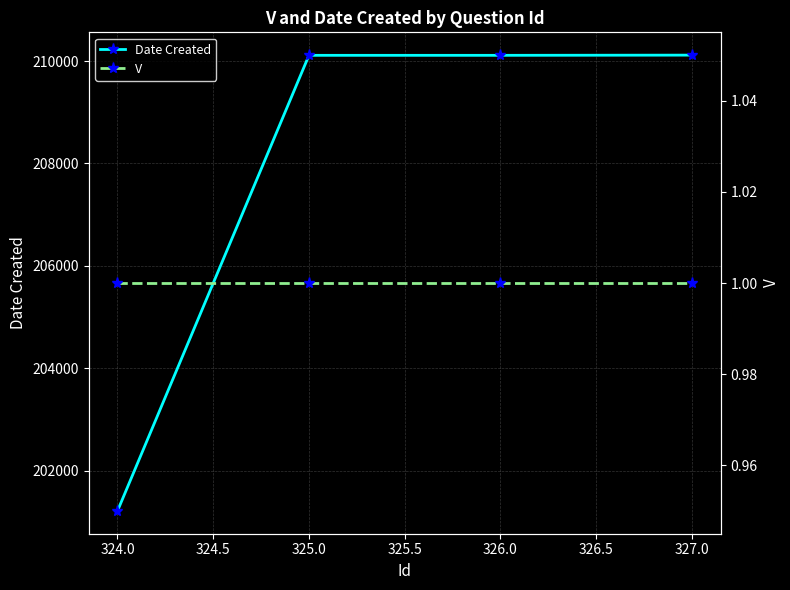

True or false: Date Created has a value of 210116 at 327.0.

True